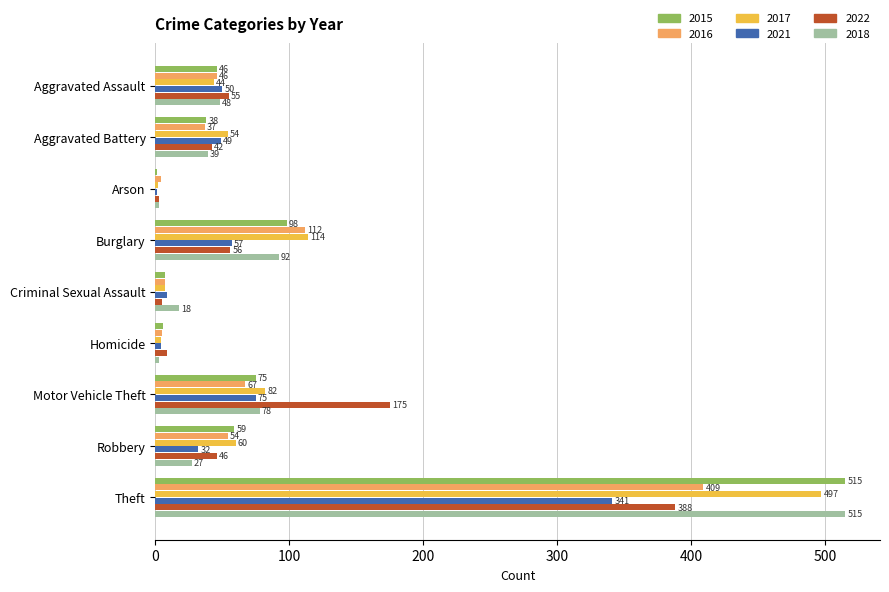

Is it true that 2015 equals 1 at Arson?

True